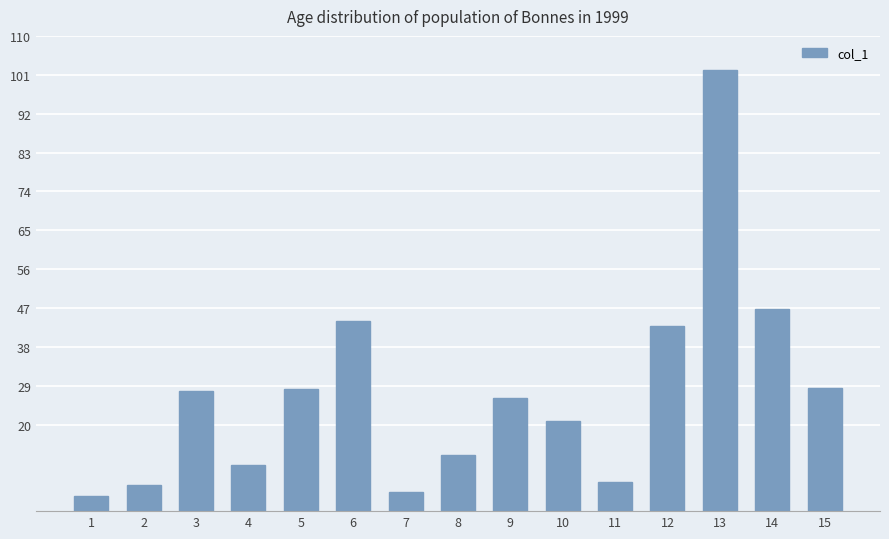

What is the change in value from 8 to 15?

+15.3